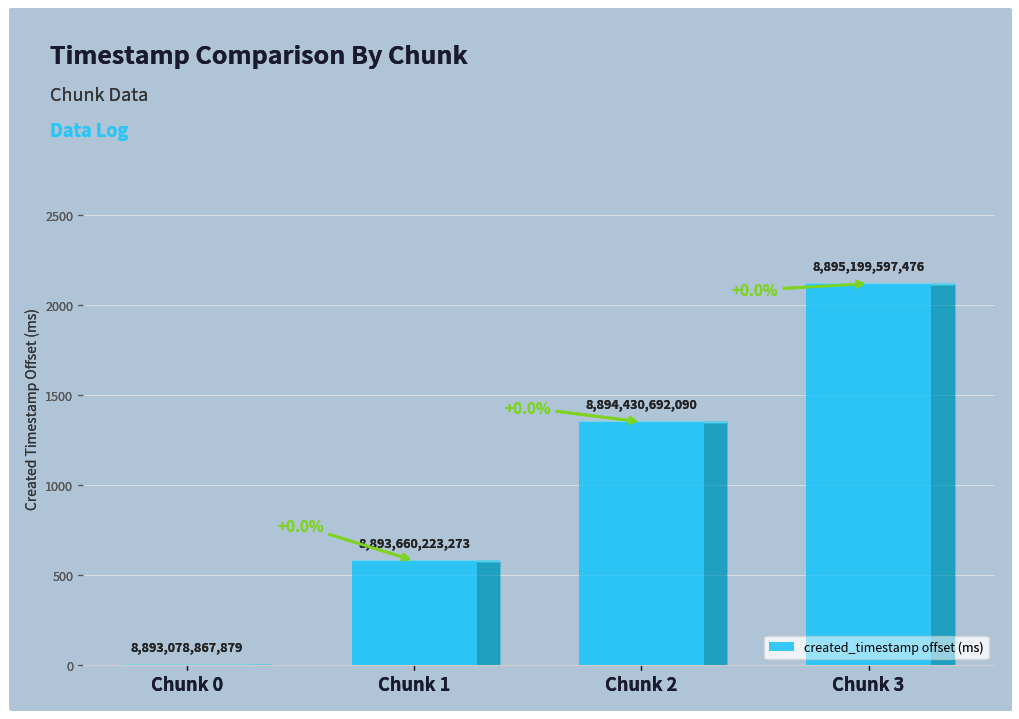

Count the number of categories in the chart.

4